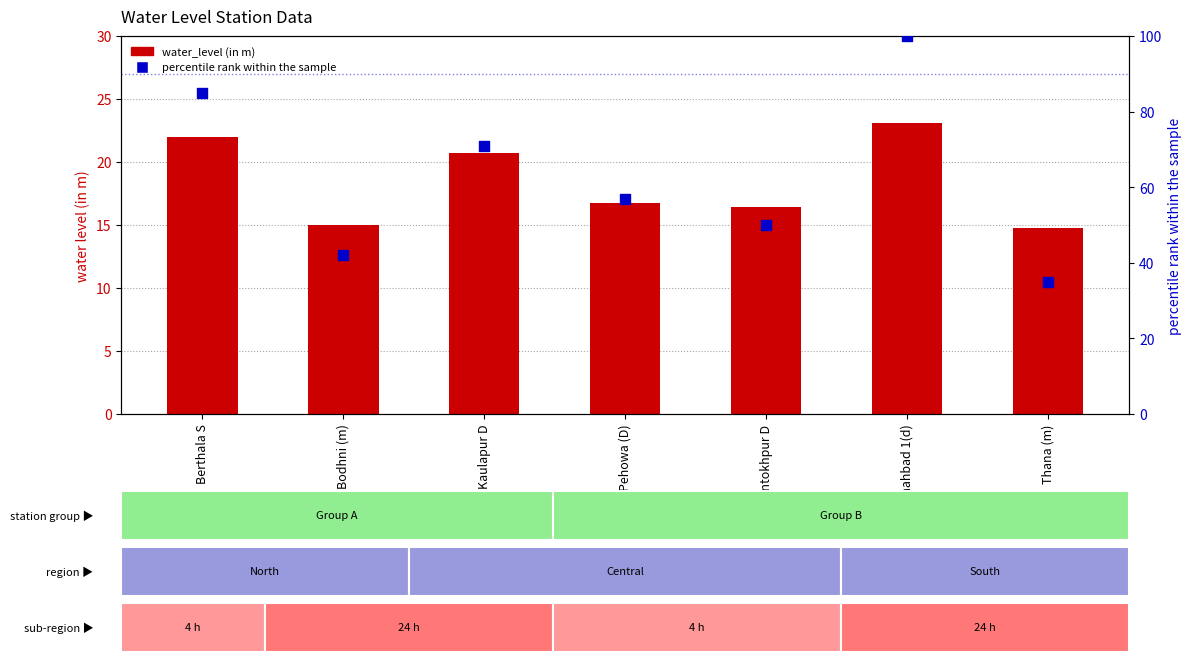

At how many categories does at least one series exceed 72?

2